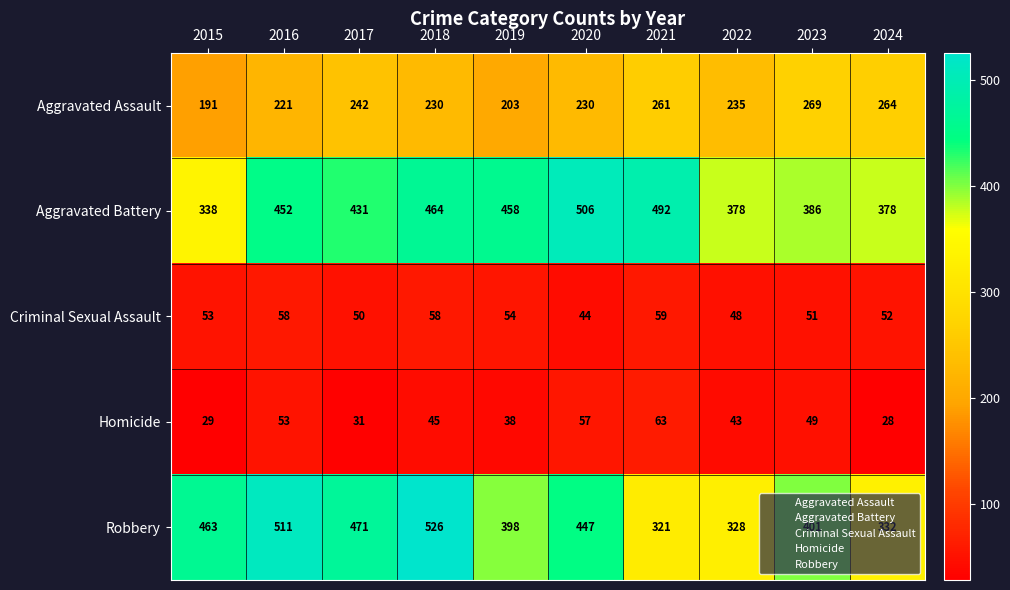

Which series has the widest spread of values?

Robbery